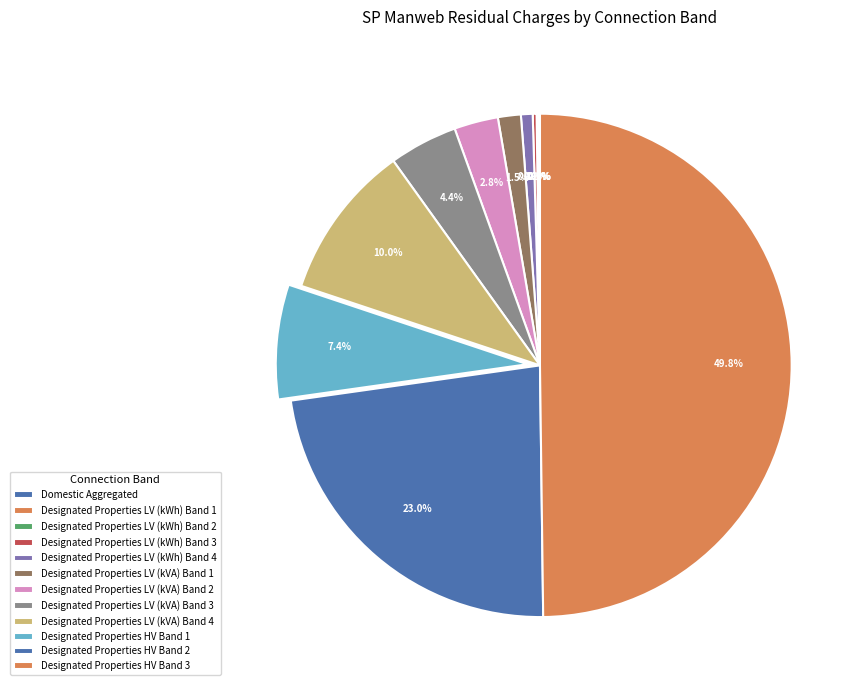

What is the smallest slice in the pie chart?

Domestic Aggregated